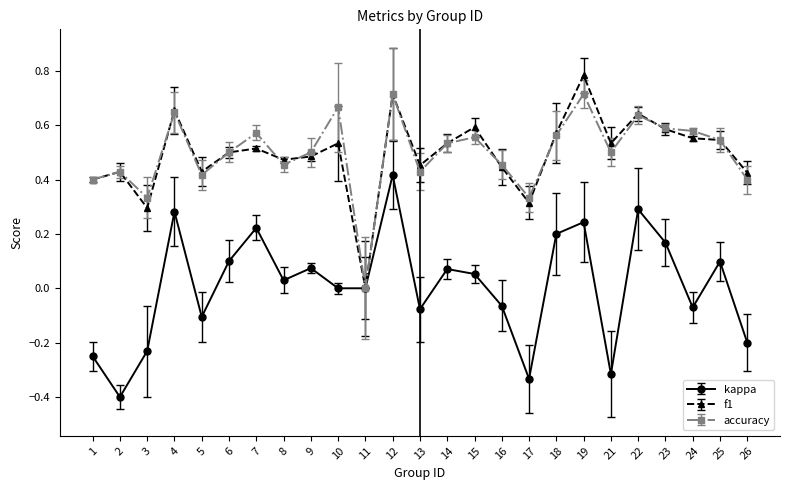

Which category has the highest value across all series?

19